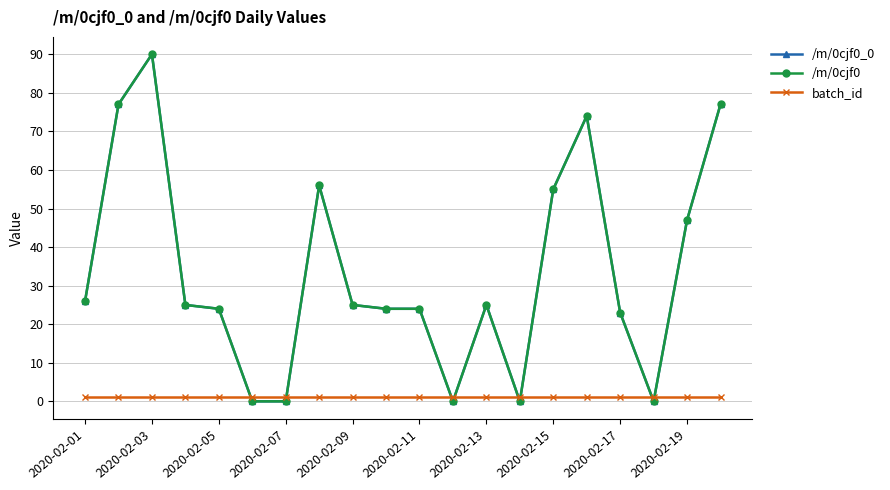

Is this an area chart (filled region under the line)?

No